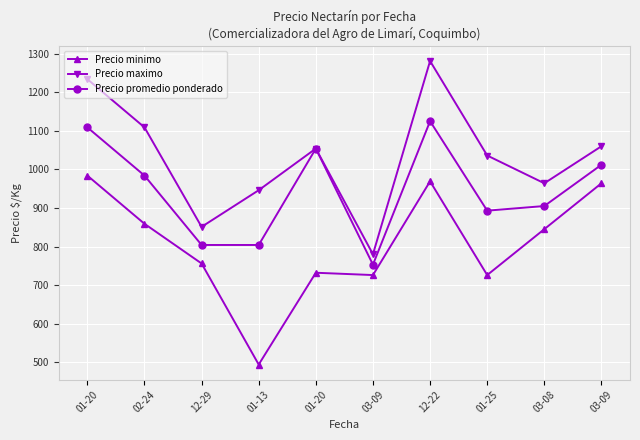

At which category does the chart reach its peak across all series?

12-22